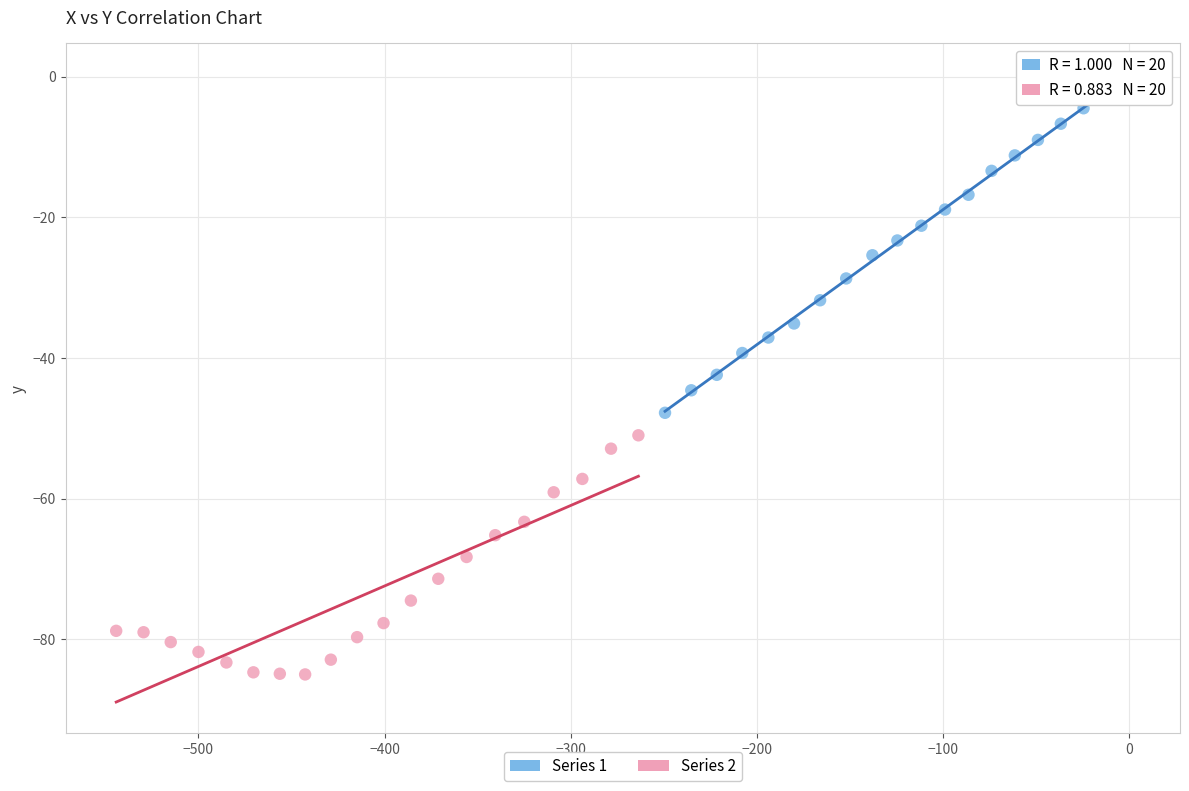

What are all the series names shown in the legend?

Series 1, Series 2